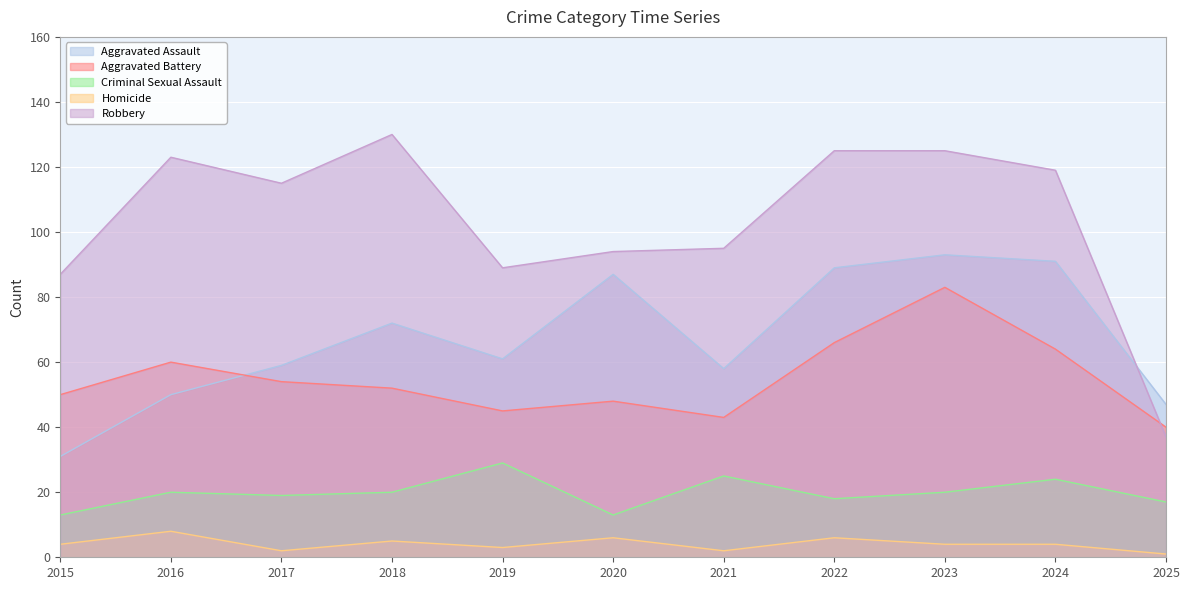

Reading right to left, transcribe all the data shown in this chart.

Aggravated Assault: 2025=47	2024=91	2023=93	2022=89	2021=58	2020=87	2019=61	2018=72	2017=59	2016=50	2015=31
Aggravated Battery: 2025=40	2024=64	2023=83	2022=66	2021=43	2020=48	2019=45	2018=52	2017=54	2016=60	2015=50
Criminal Sexual Assault: 2025=17	2024=24	2023=20	2022=18	2021=25	2020=13	2019=29	2018=20	2017=19	2016=20	2015=13
Homicide: 2025=1	2024=4	2023=4	2022=6	2021=2	2020=6	2019=3	2018=5	2017=2	2016=8	2015=4
Robbery: 2025=37	2024=119	2023=125	2022=125	2021=95	2020=94	2019=89	2018=130	2017=115	2016=123	2015=87